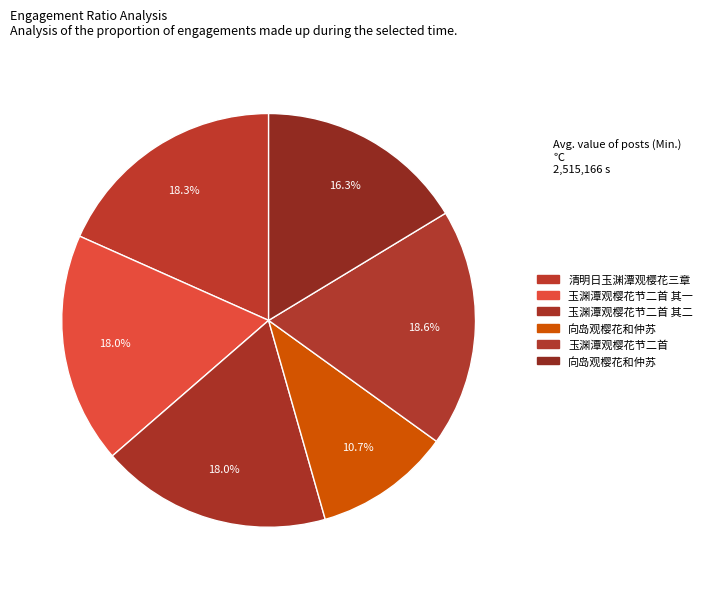

How many segments does this pie chart have?

6